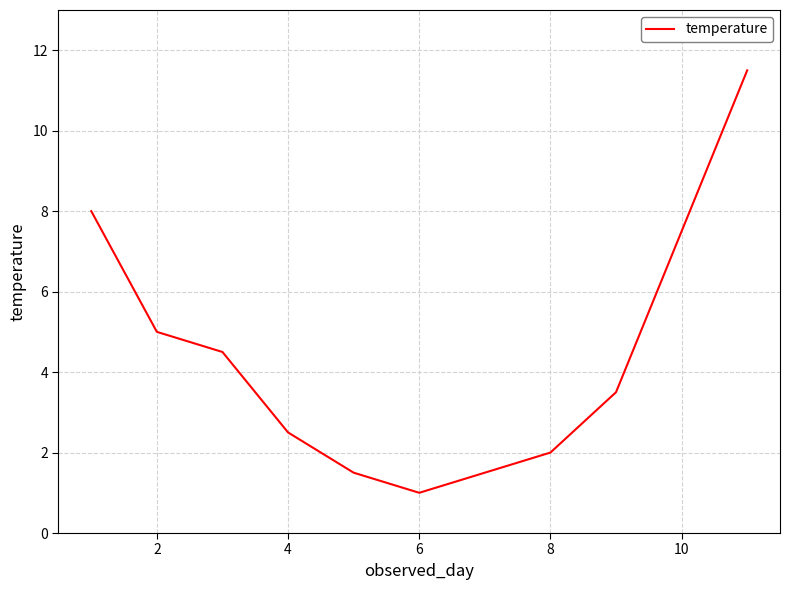

Reading right to left, what are all the values shown in this chart?

11.5	7.5	3.5	2.0	1.5	1.0	1.5	2.5	4.5	5.0	8.0